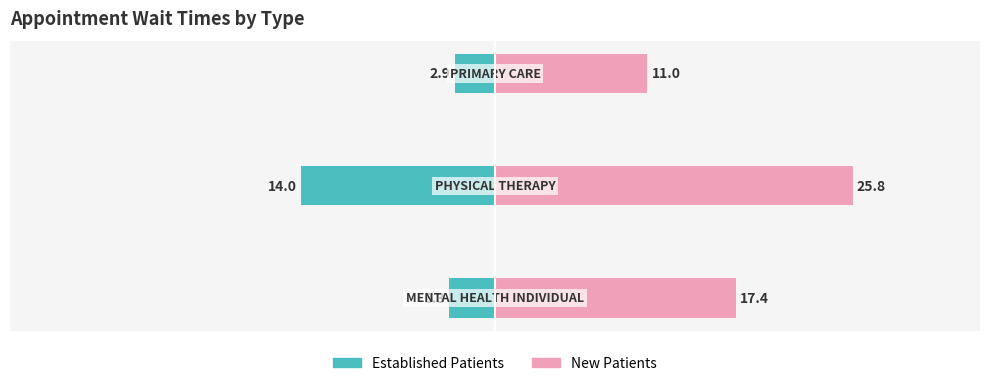

Reading left to right, list all the values displayed in this chart.

EstablishedPatients: -3.3	-14.0	-2.9
NewPatients: 17.4	25.8	11.0